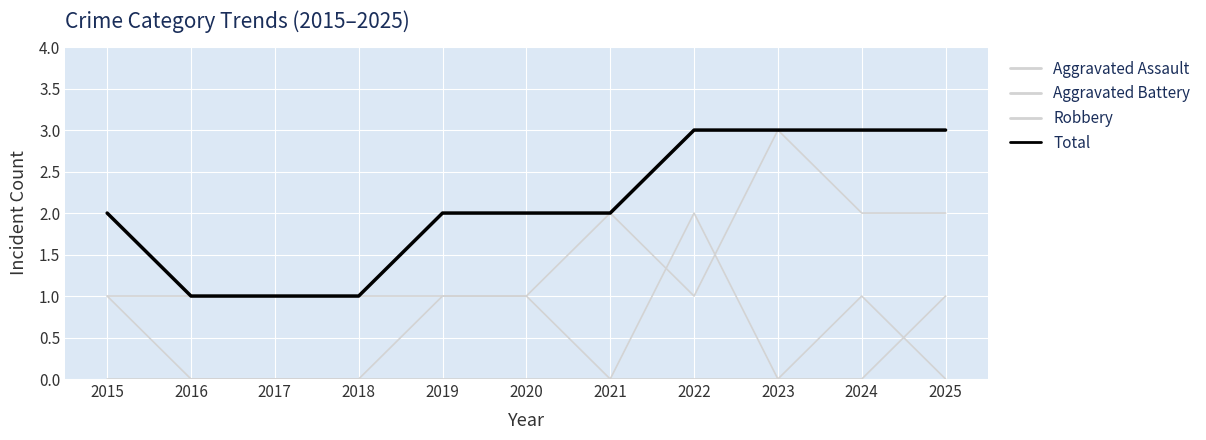

Reading left to right, list all the values displayed in this chart.

Aggravated Assault: 0	0	0	0	1	1	0	0	0	1	0
Aggravated Battery: 1	0	0	0	0	0	0	2	0	0	1
Robbery: 1	1	1	1	1	1	2	1	3	2	2
Total: 2	1	1	1	2	2	2	3	3	3	3